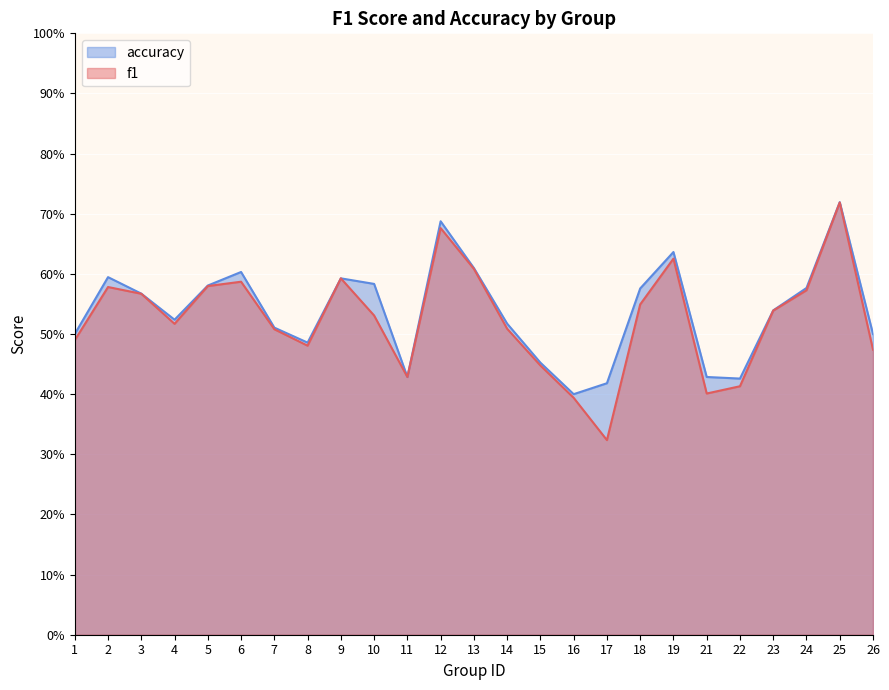

Rank the categories by f1 value from lowest to highest.

17, 16, 21, 22, 11, 15, 26, 8, 1, 7, 14, 4, 10, 23, 18, 3, 24, 2, 5, 6, 9, 13, 19, 12, 25